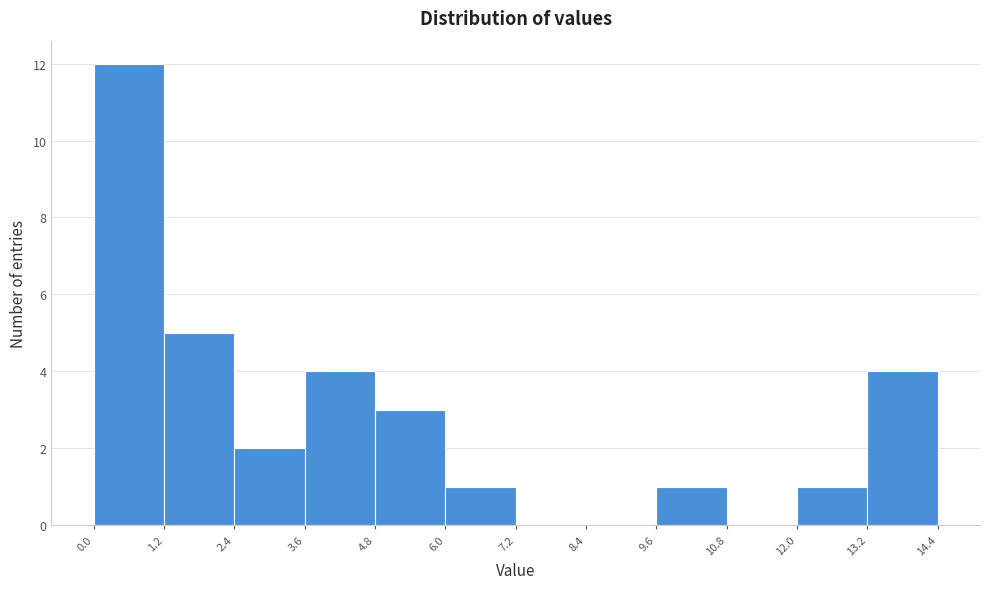

Over which range of the x-axis is the bar tallest?

0.0 to 1.2